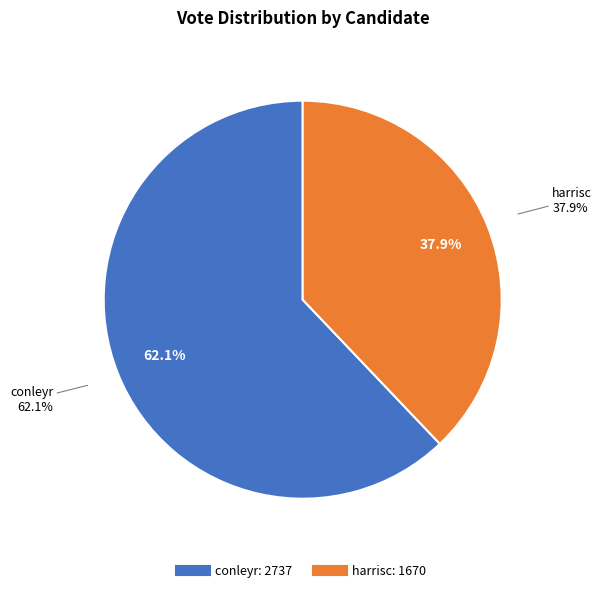

To the nearest percent, what percentage of the pie is conleyr?

62%